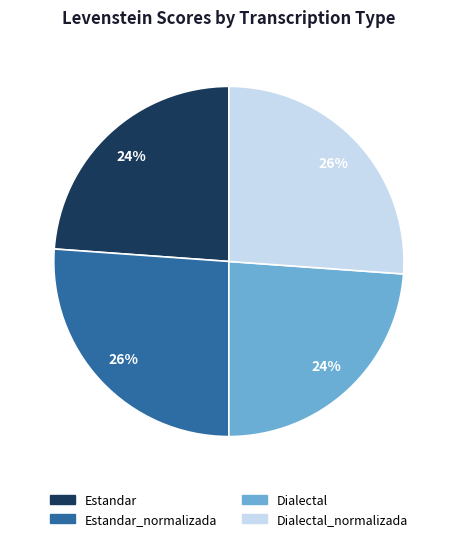

To the nearest percent, what is the average slice percentage?

25%